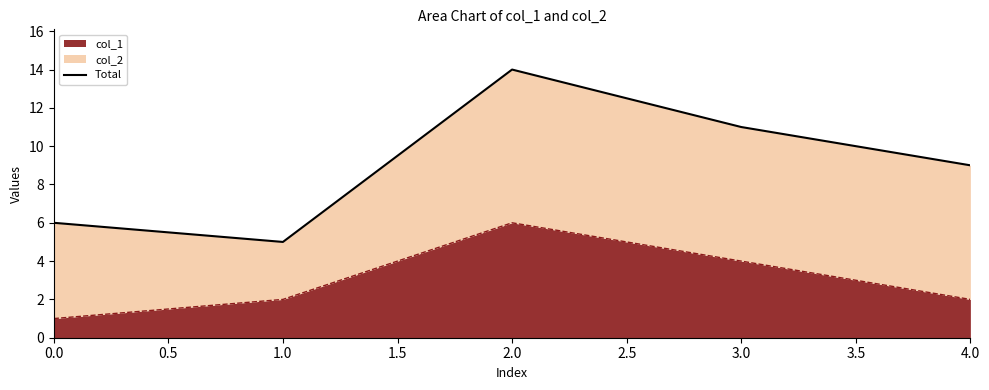

What is the average value?

9